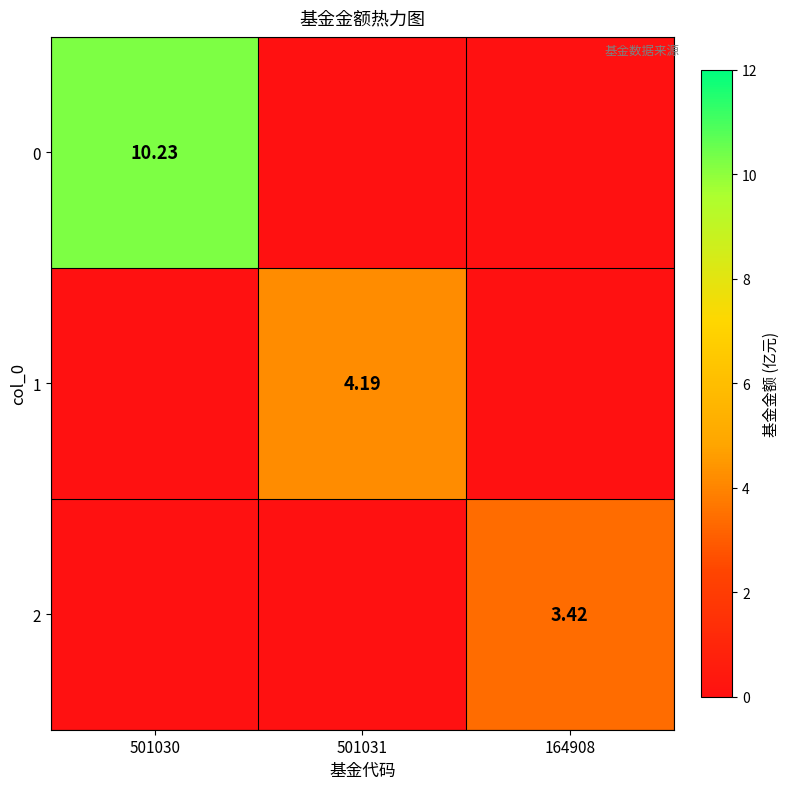

Which category has the highest value in the 1 series?

501031